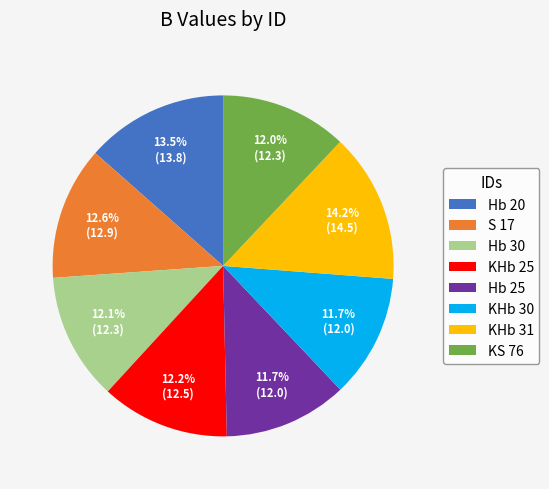

Is there a majority slice in this chart?

No